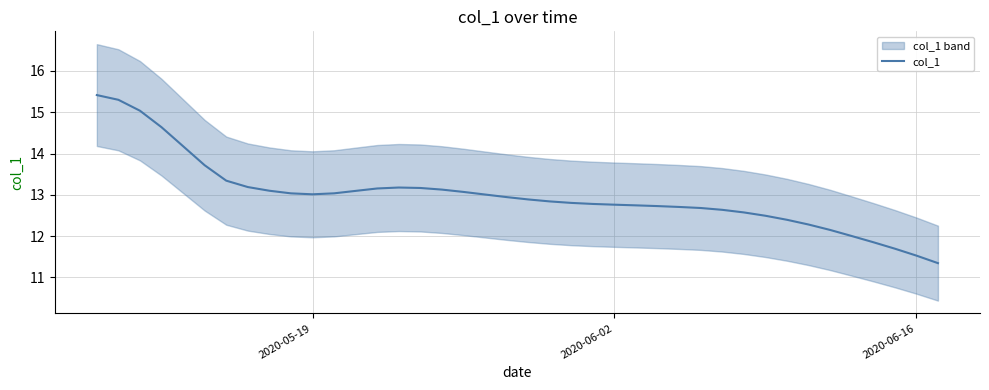

What is the sum of all values?

519.6